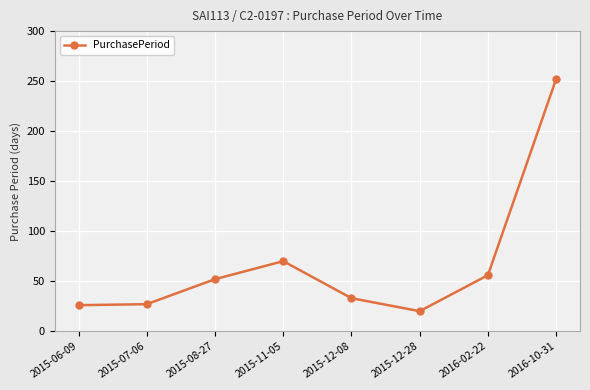

Is it true that the value at 2016-10-31 is 137?

False